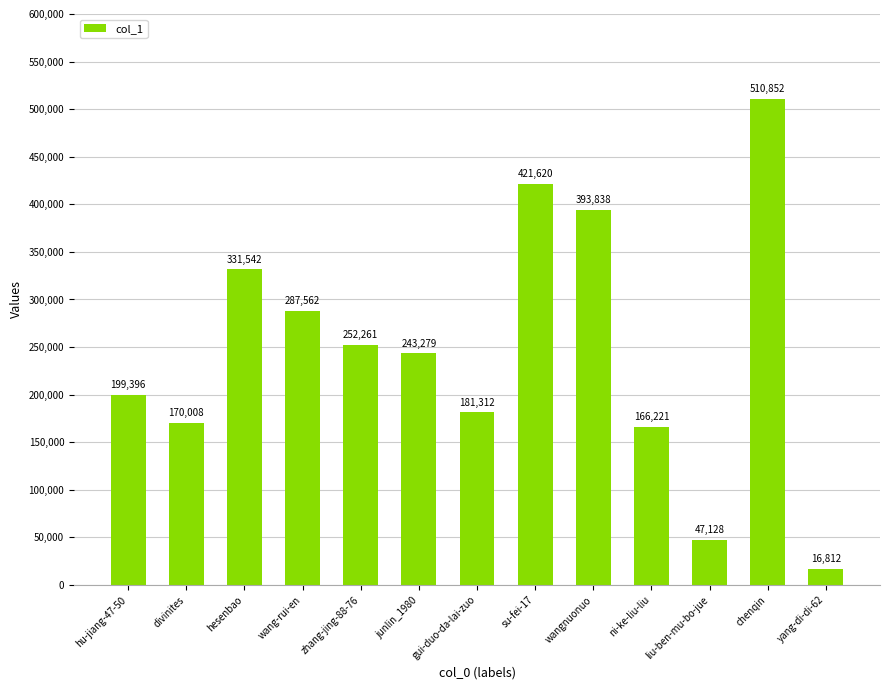

Which label corresponds to the smallest value in the chart?

yang-di-di-62